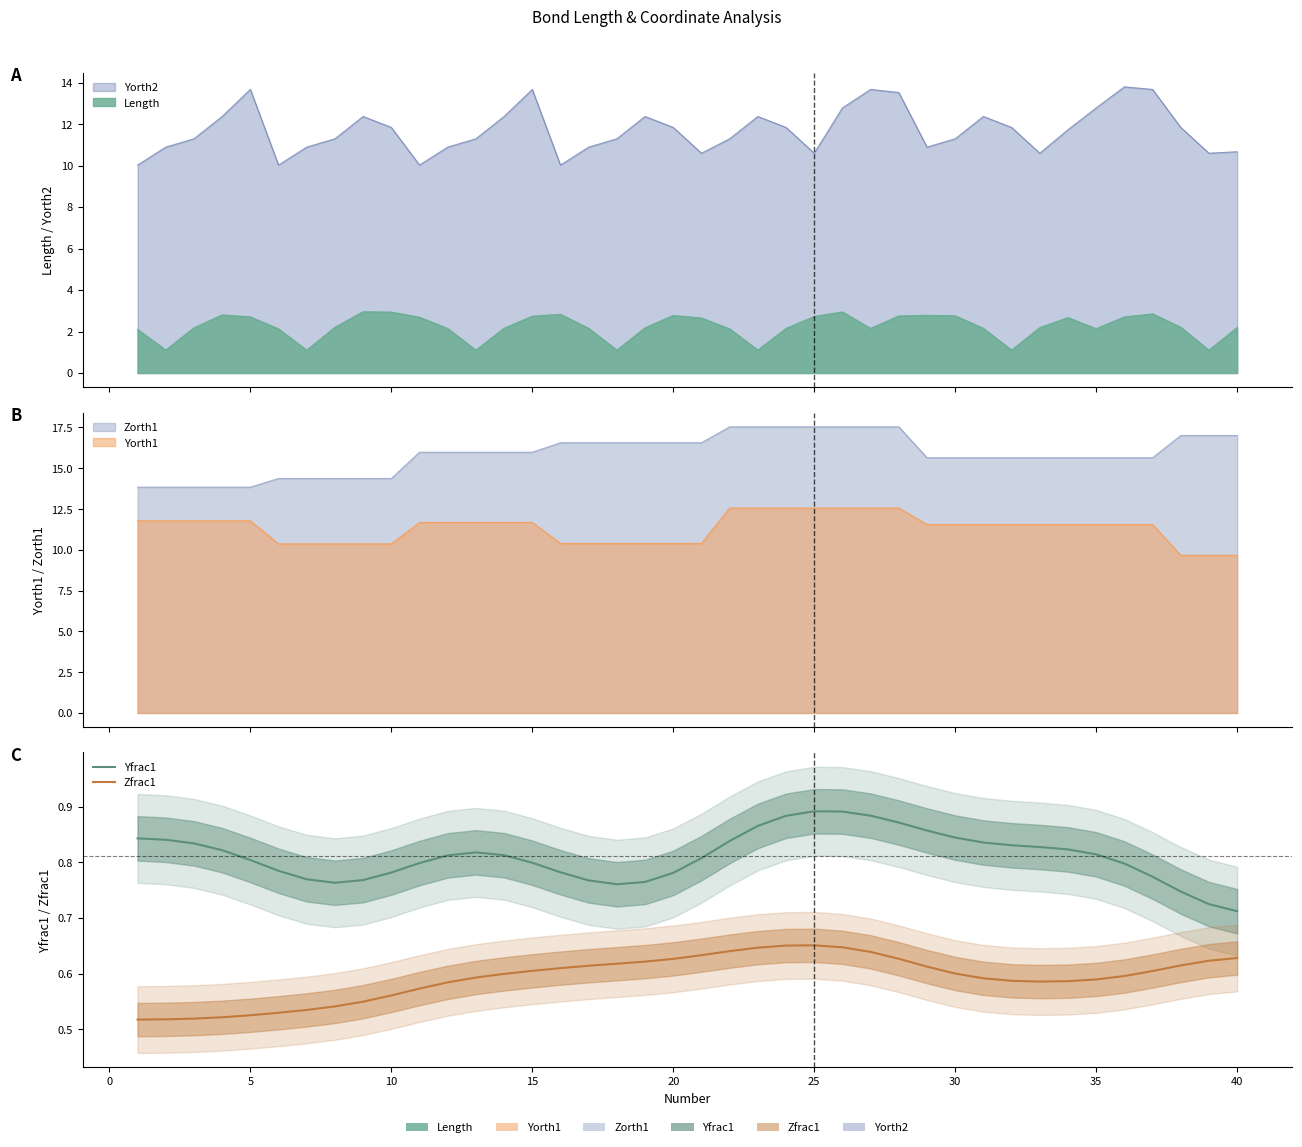

True or false: Yfrac1 and Zfrac1 intersect in this chart.

False